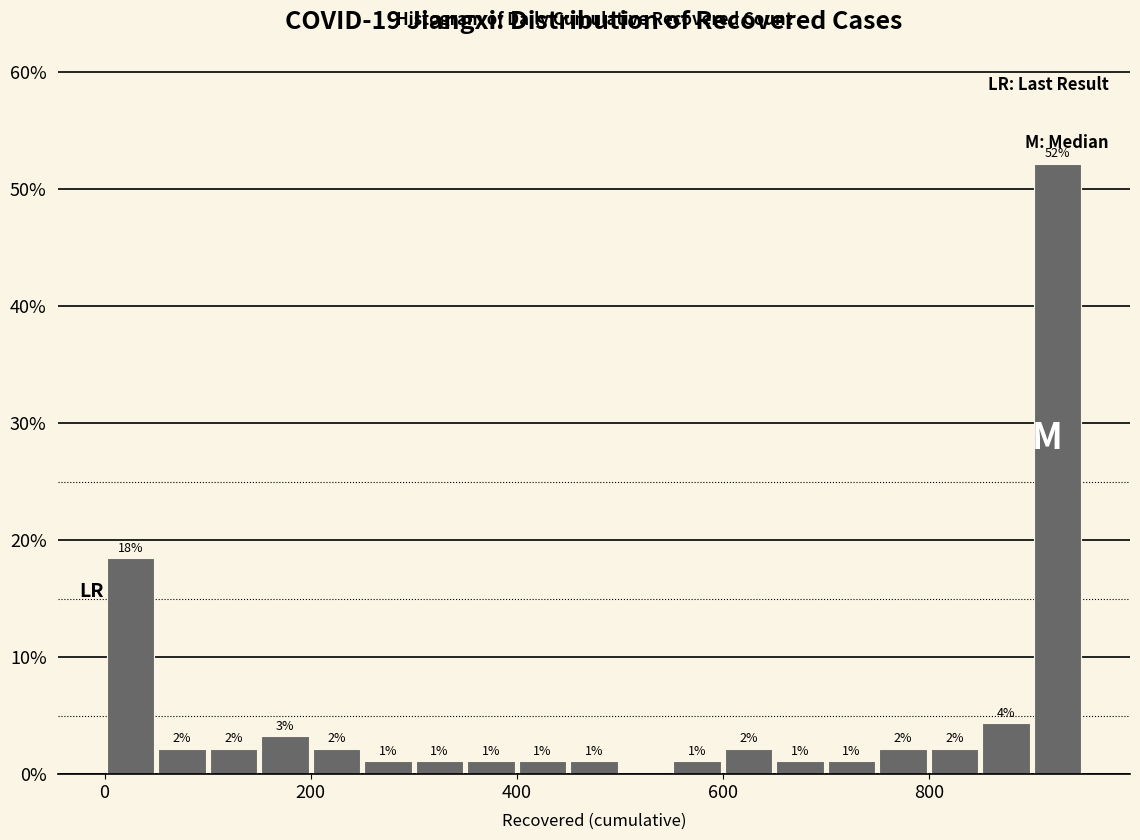

Read against the x-axis, roughly where is the centre of the tallest bar?

920